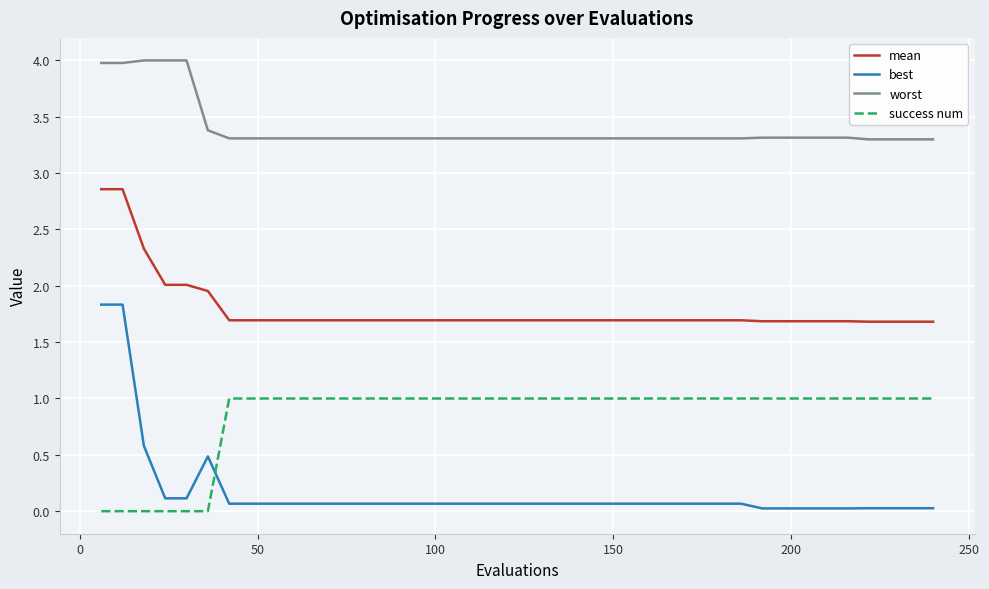

List the series in order of their peak value, highest first.

worst, mean, best, success num